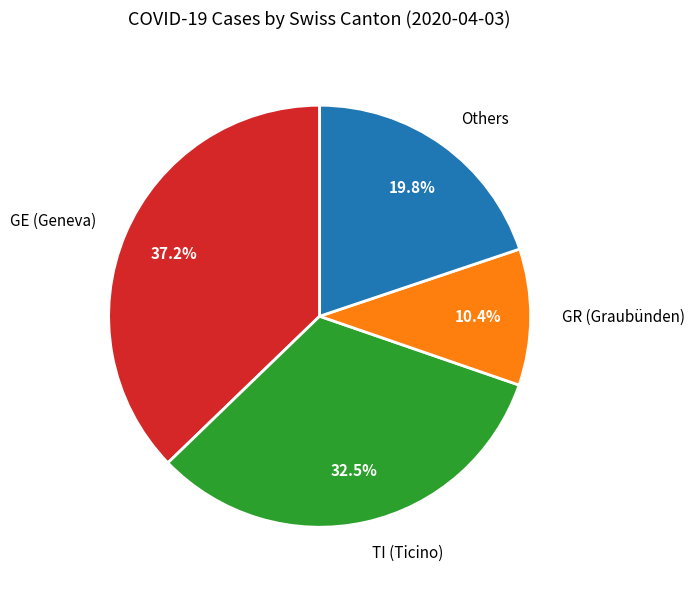

Does GR (Graubünden) account for over 50% of the chart?

No